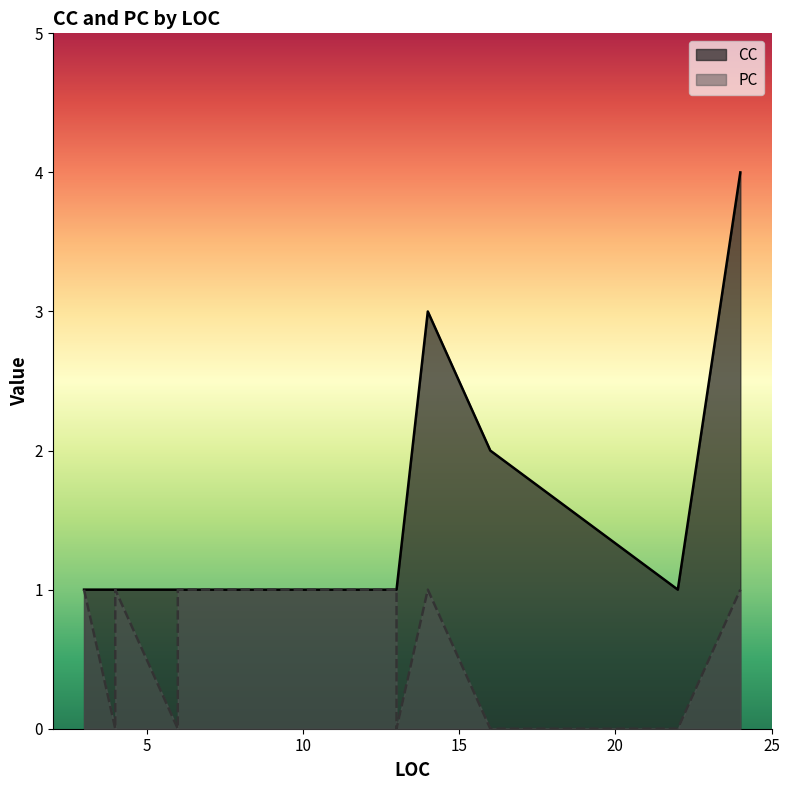

Which category has the highest value in the CC series?

24